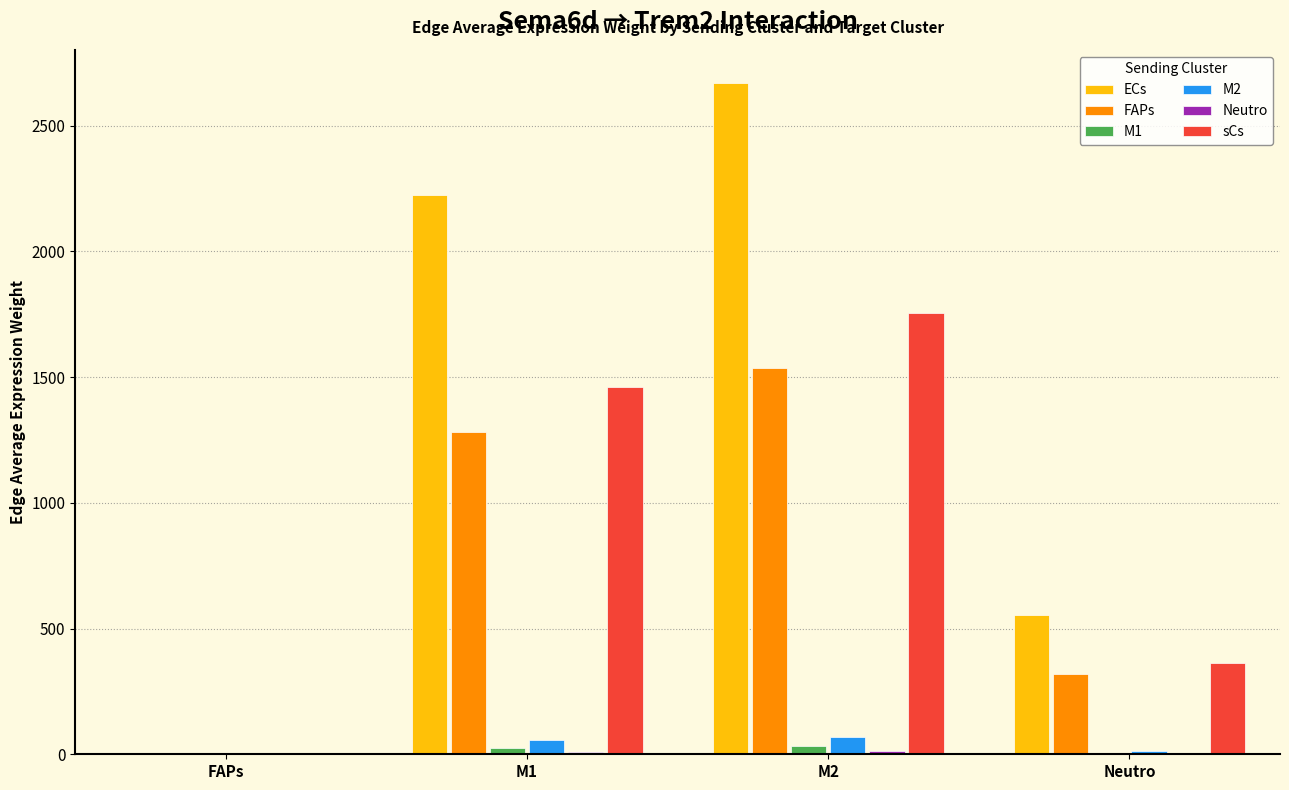

What is the maximum value shown in the chart?

2668.2